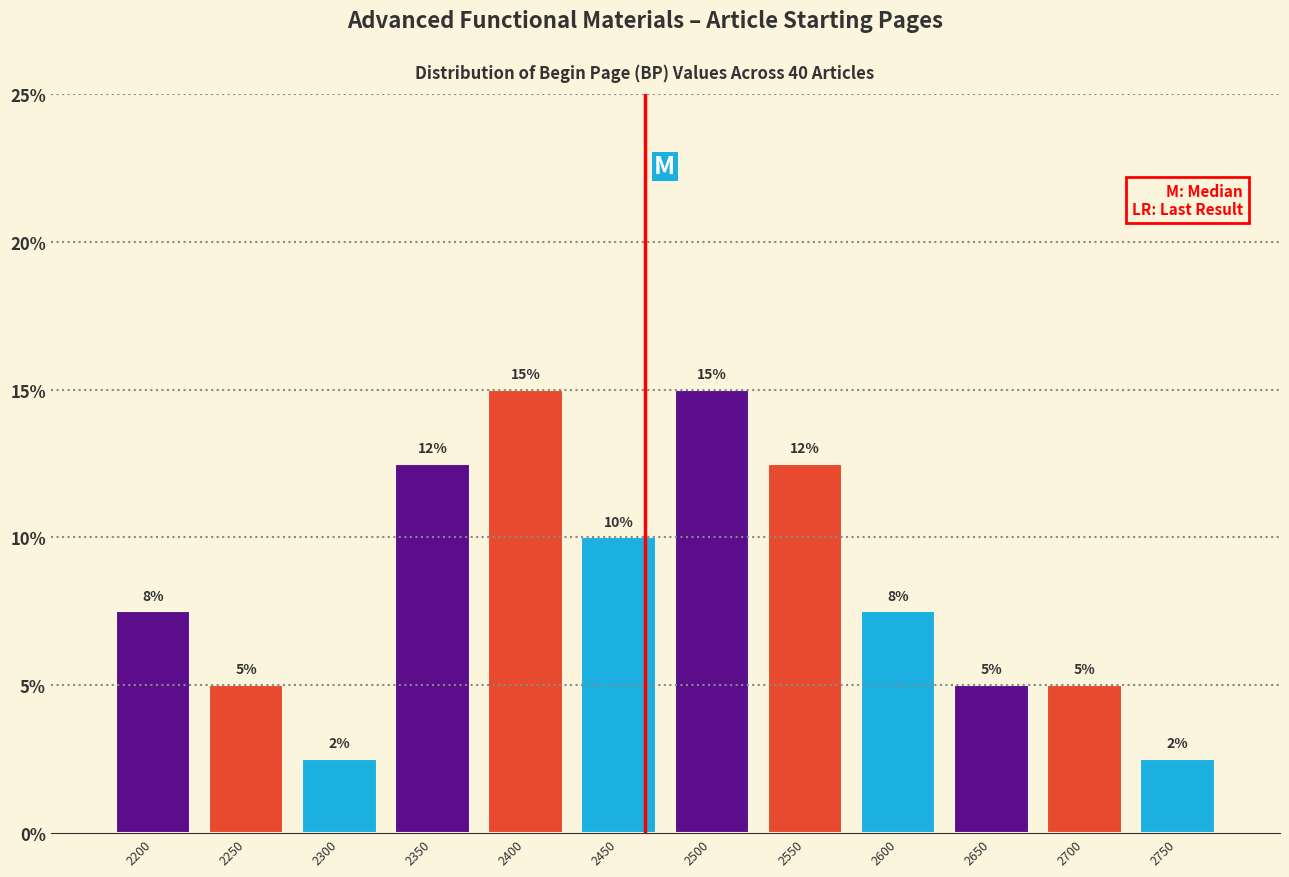

What is the ratio of the value at 2650 to the value at 2350?

0.4